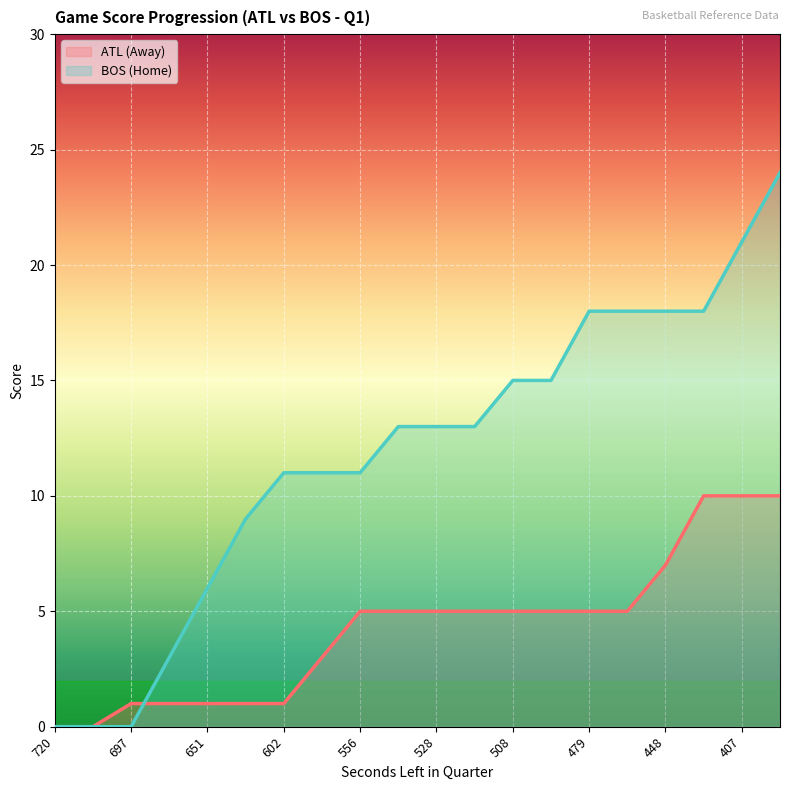

Which series ends up on top after the final intersection of HomeScore and AwayScore?

HomeScore